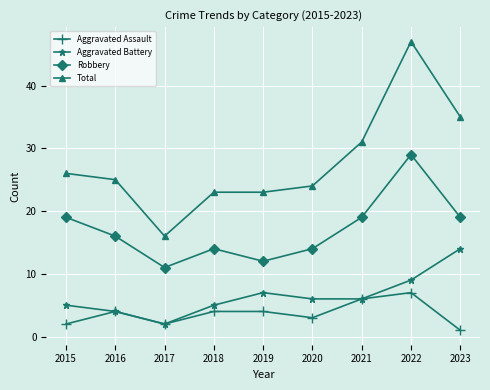

In Robbery, how many points are lower than both neighbors (excluding endpoints)?

2